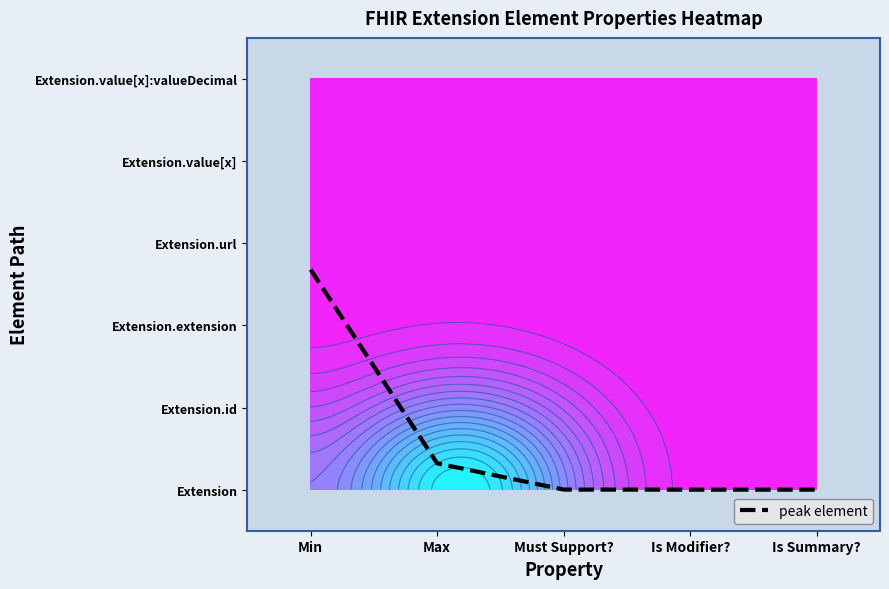

The chart shows a value of 1.6 at Is Modifier?. True or false?

False